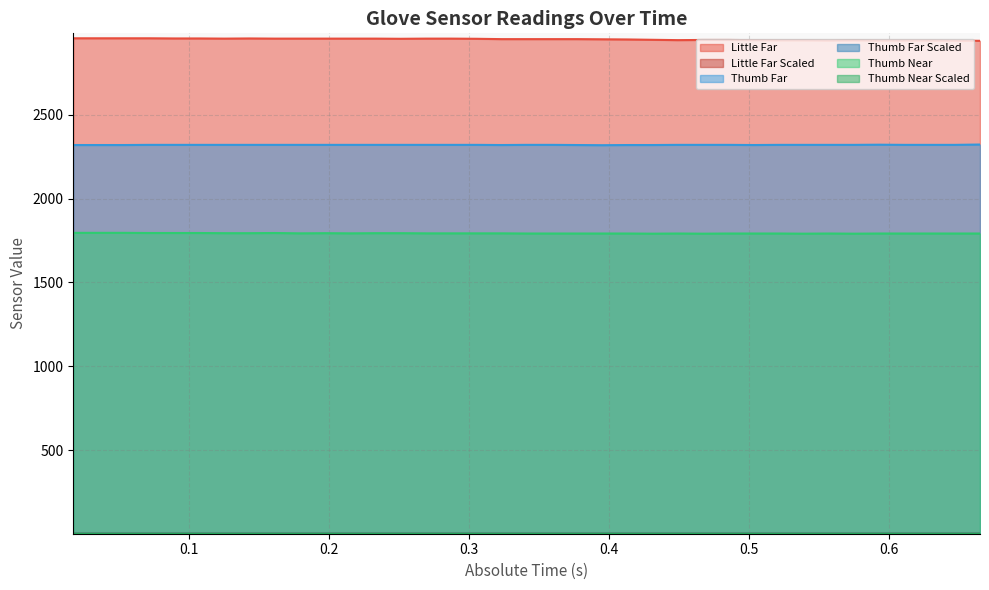

What is the label of the 18th point from the right?

0.359266